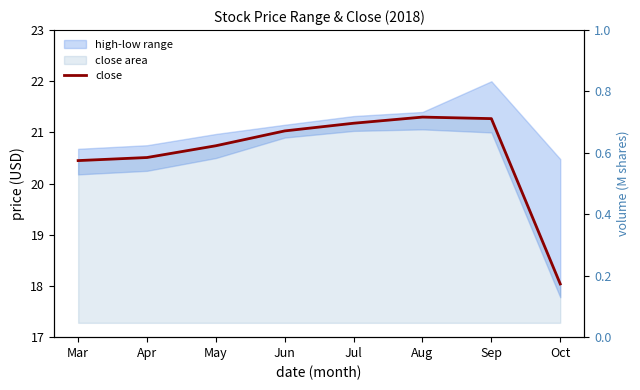

The value at Apr is 20.5. True or false?

True